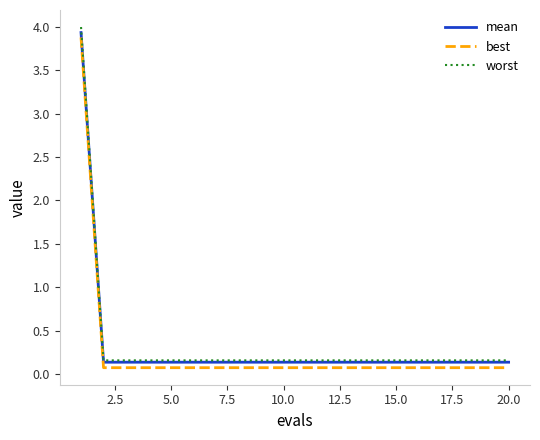

What is the greatest value displayed?

4.0